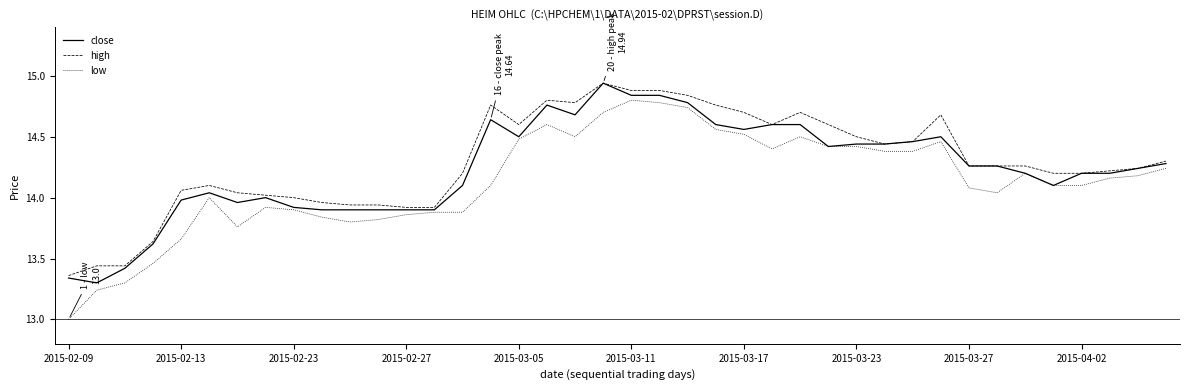

What is the smallest value displayed?

13.0